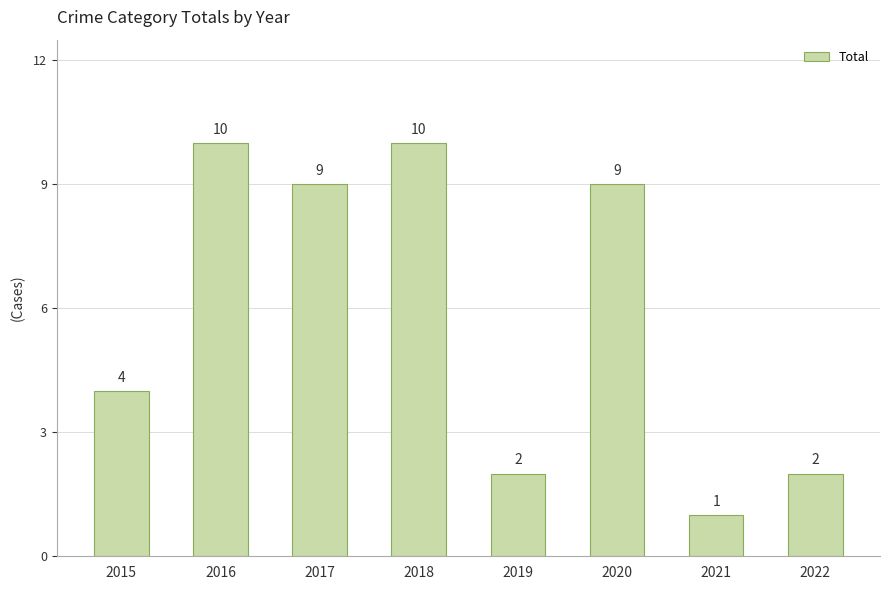

The chart shows a value of 4 at 2015. True or false?

True